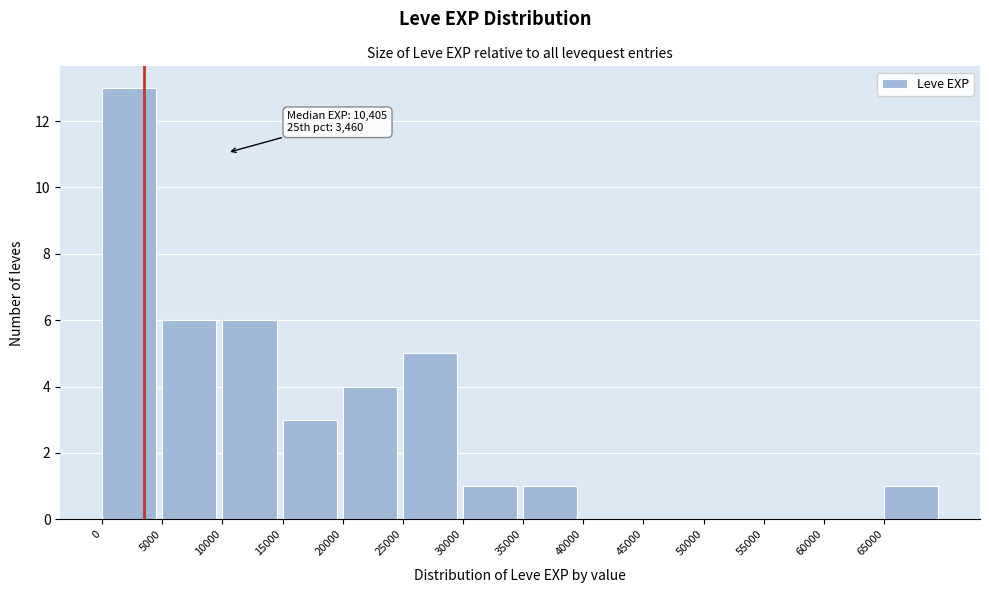

Over which range of the x-axis is the bar tallest?

0 to 5000